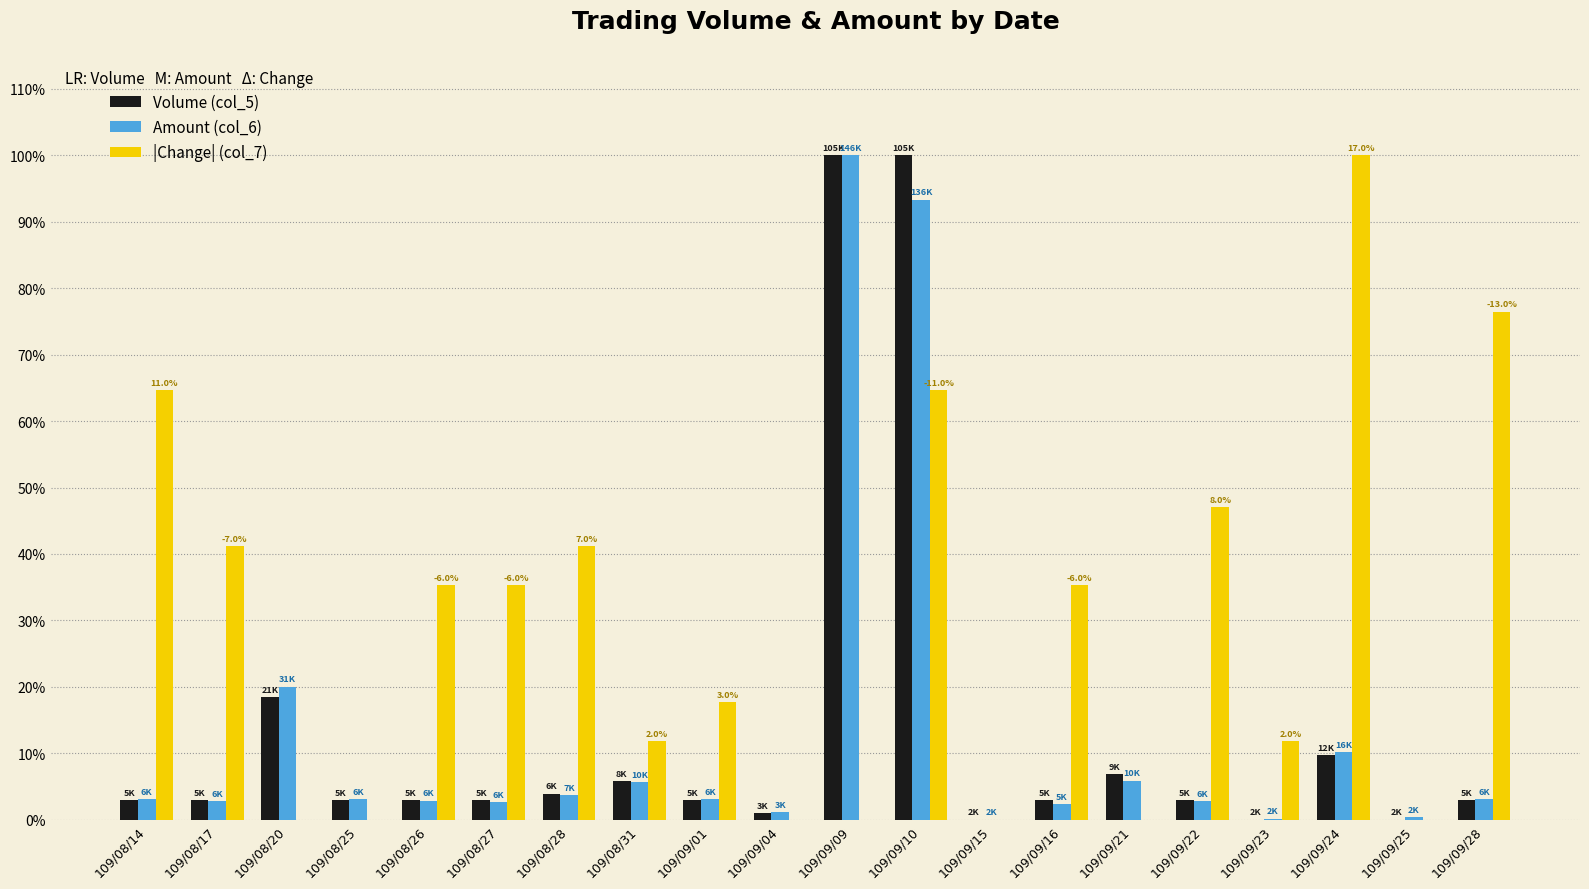

At which category is the sum across all series the highest?

109/09/10